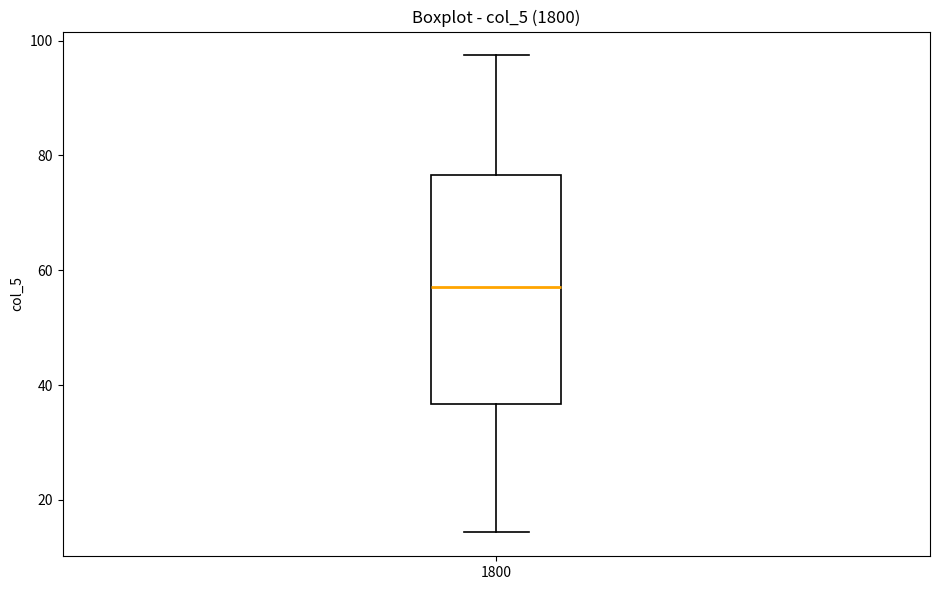

Where is the lower edge of the box at x = 1800 on the y-axis? The values are not printed on the chart, so give them approximately, as read against the axis.

36